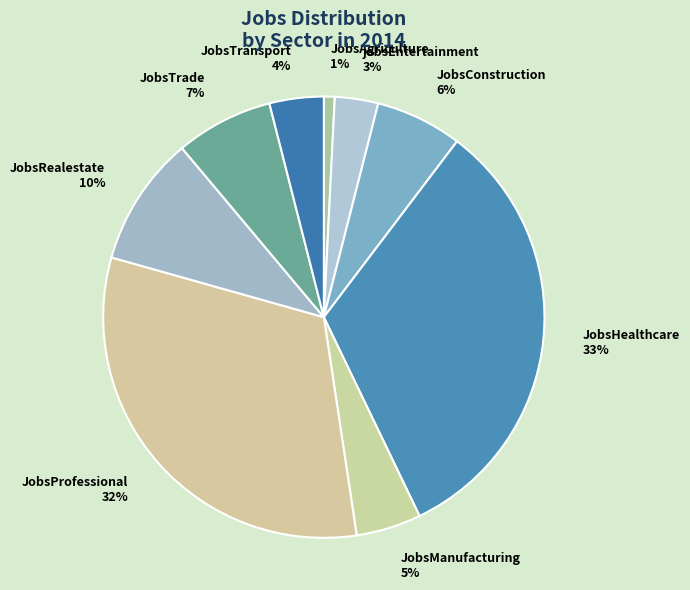

Which has a higher value, JobsRealestate or JobsTrade?

JobsRealestate